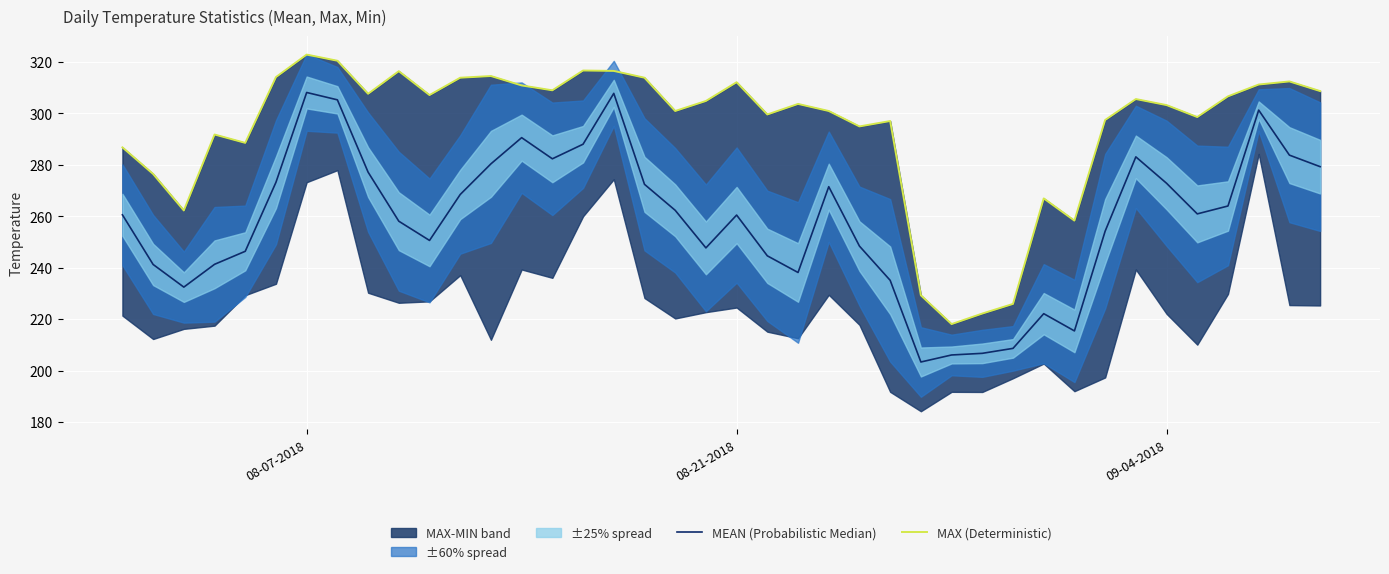

Which series has the largest total across all categories?

MAX (Deterministic)